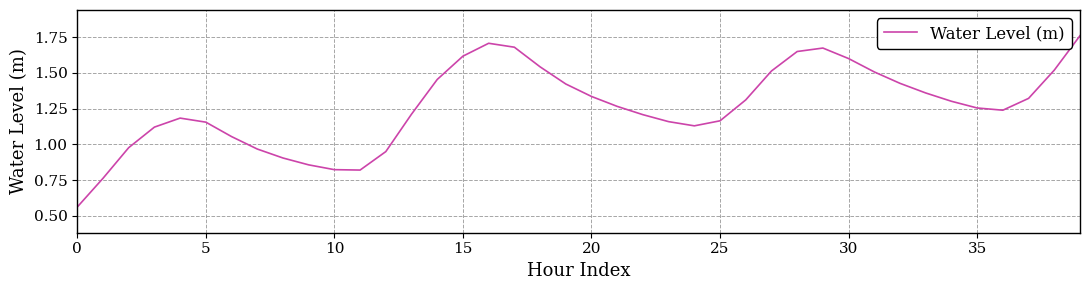

How many distinct data groups are displayed?

1